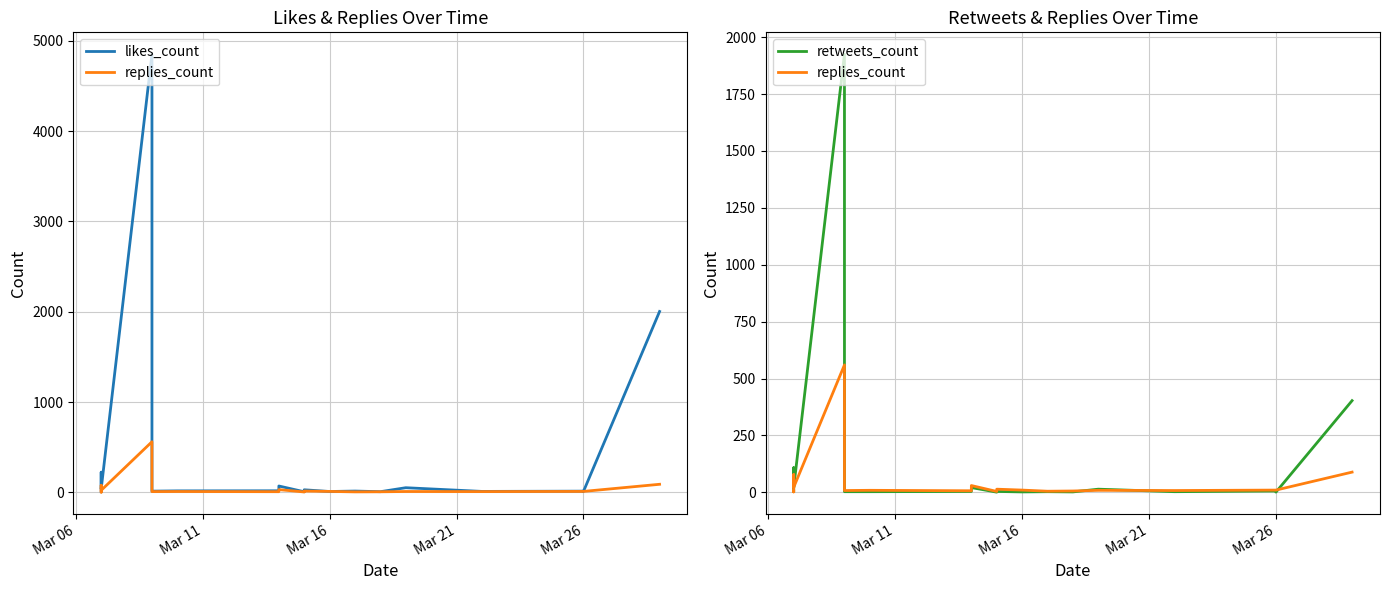

Is it true that replies_count equals 10 at Mar 26?

True